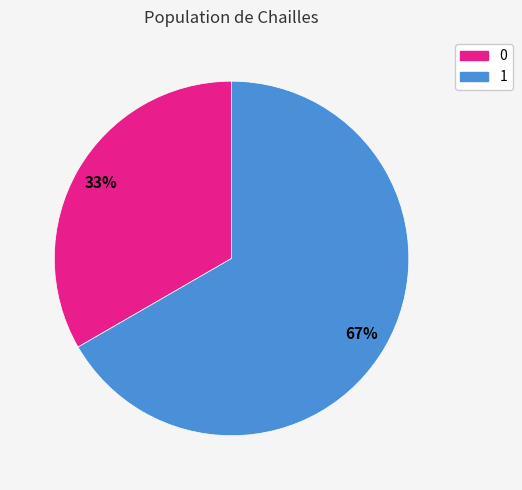

Is there a majority slice in this chart?

Yes